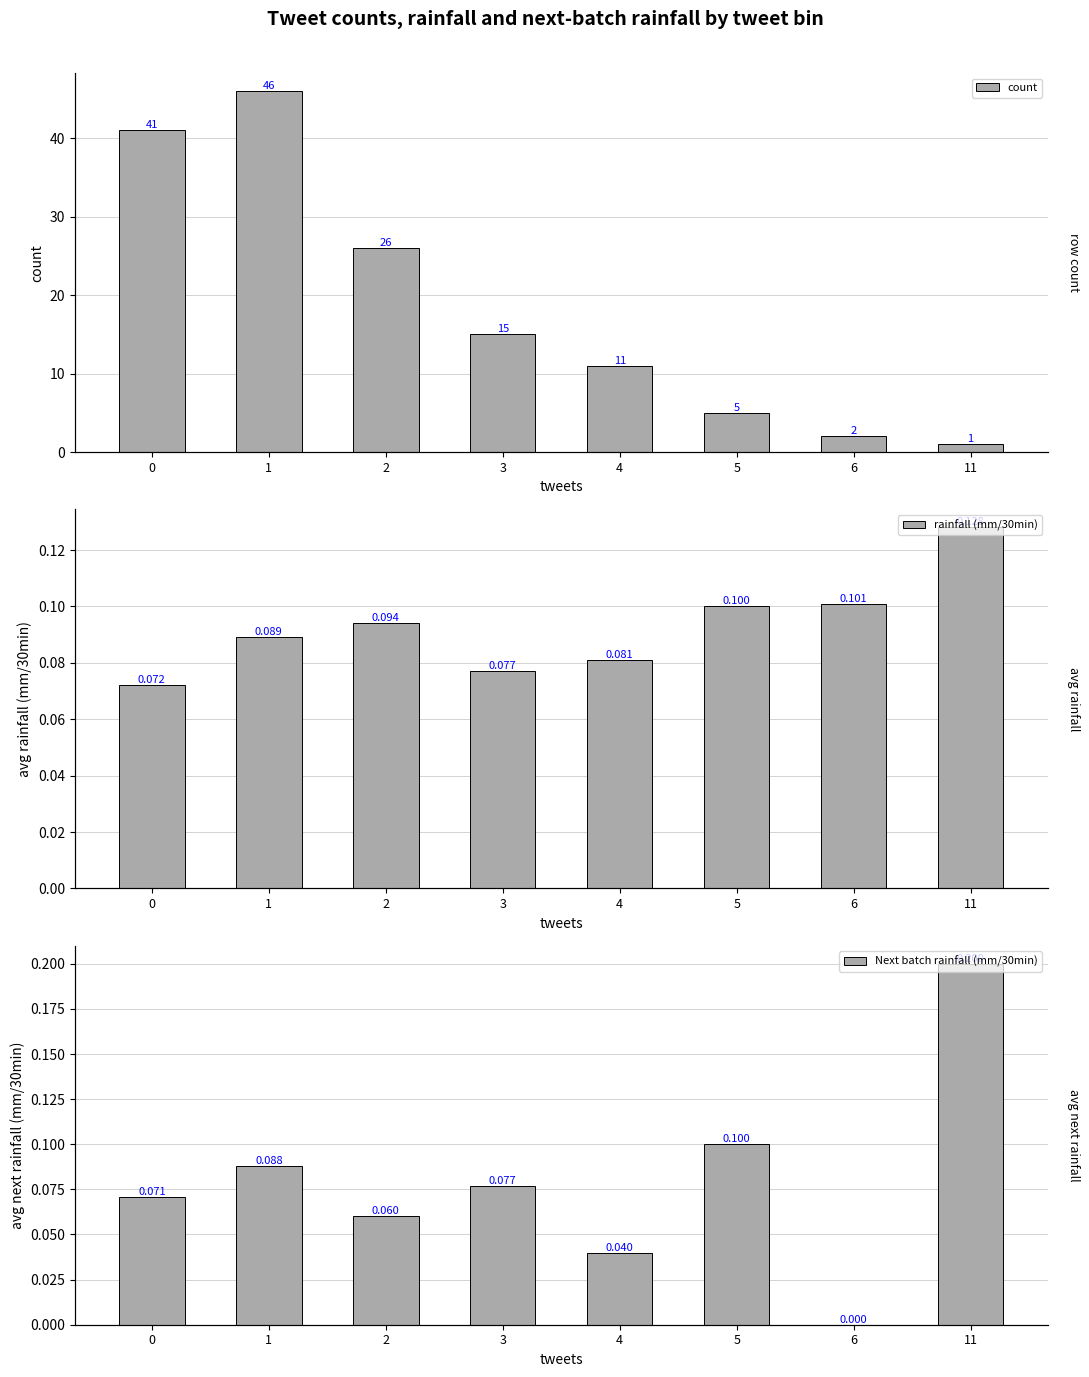

How many data points in Next batch rainfall (mm/30min) are above 0?

7